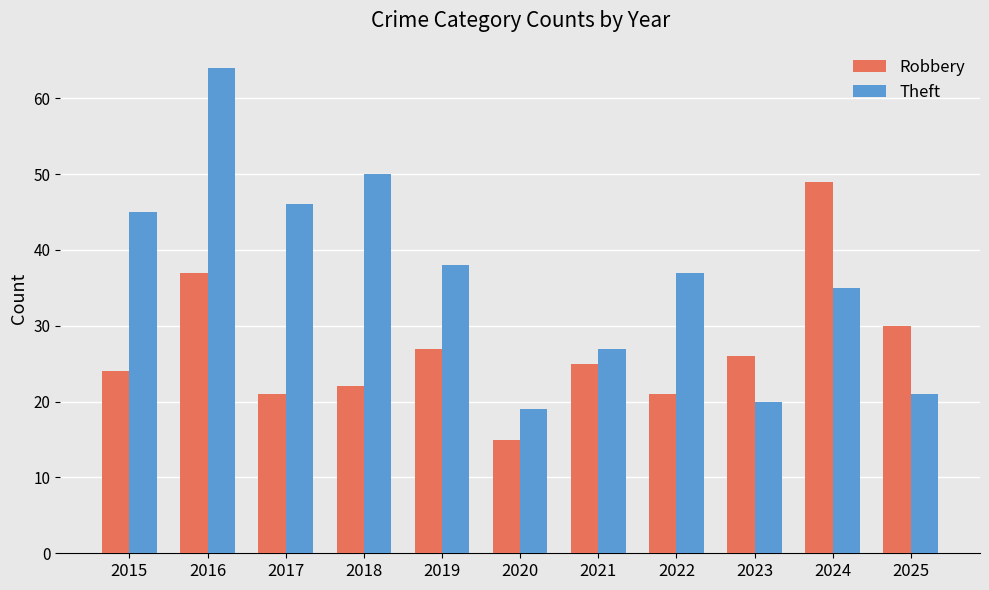

Is the value of Robbery at 2015 greater than the value of Theft at 2020?

Yes